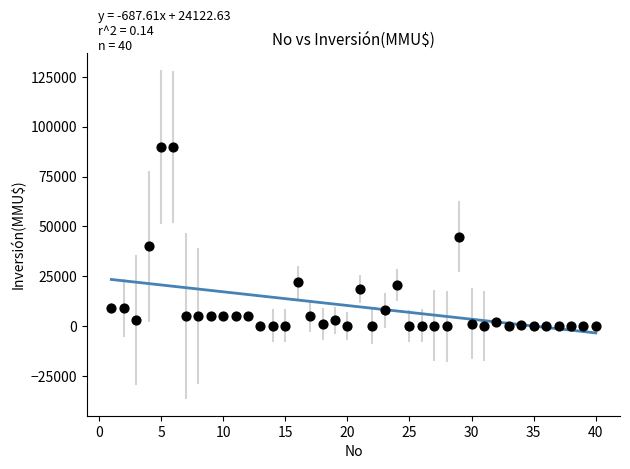

What is the range of X values (max minus min)?

39